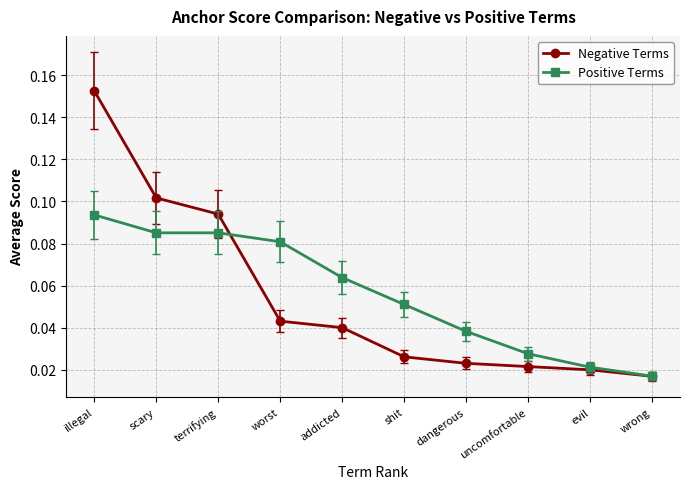

Between worst and shit, which series saw the biggest shift?

Positive Terms